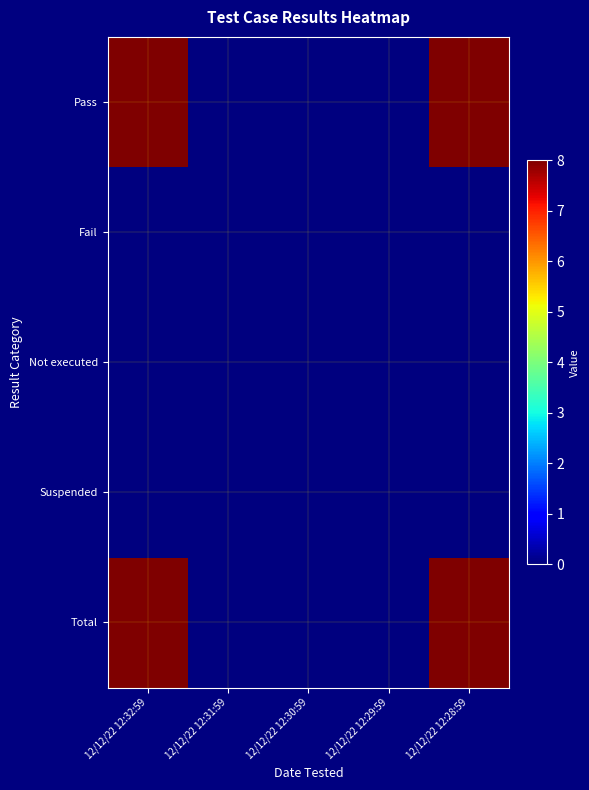

Between 12/12/22 12:31:59 and 12/12/22 12:30:59, which is larger?

12/12/22 12:31:59